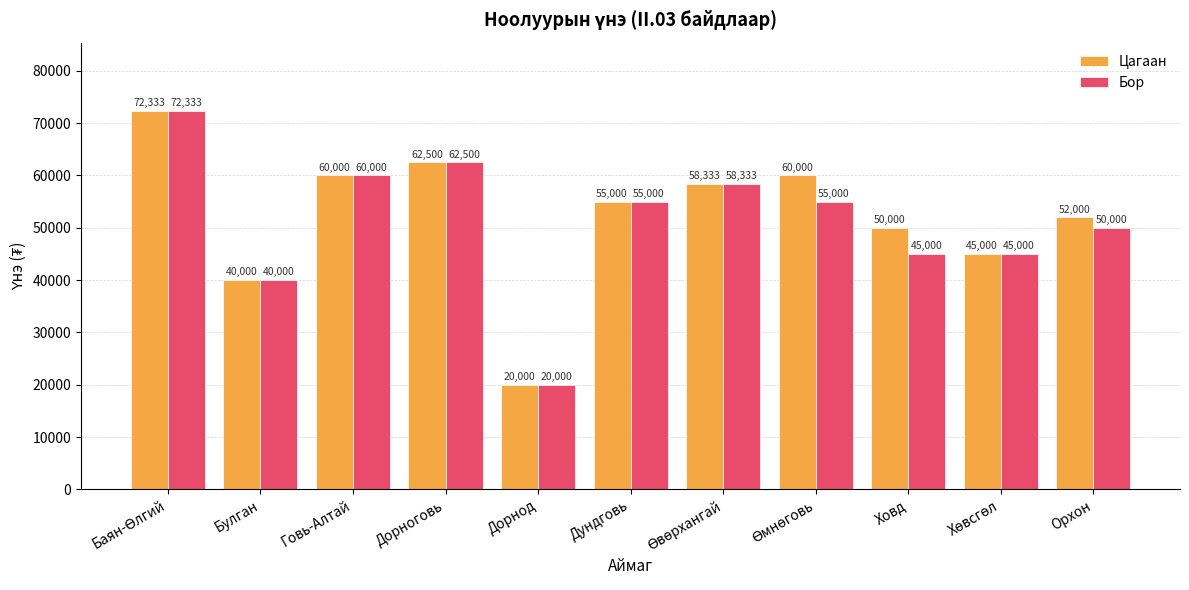

What is the sum of the Бор values at Дорноговь and Говь-Алтай?

122500.0